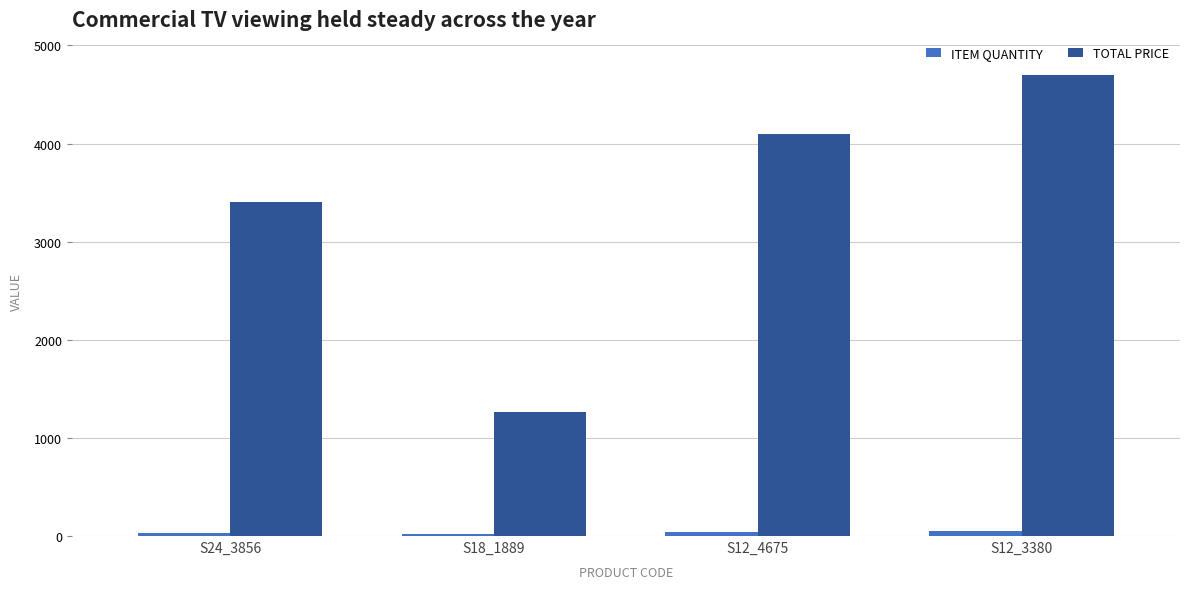

Which series has the widest spread of values?

TOTAL PRICE